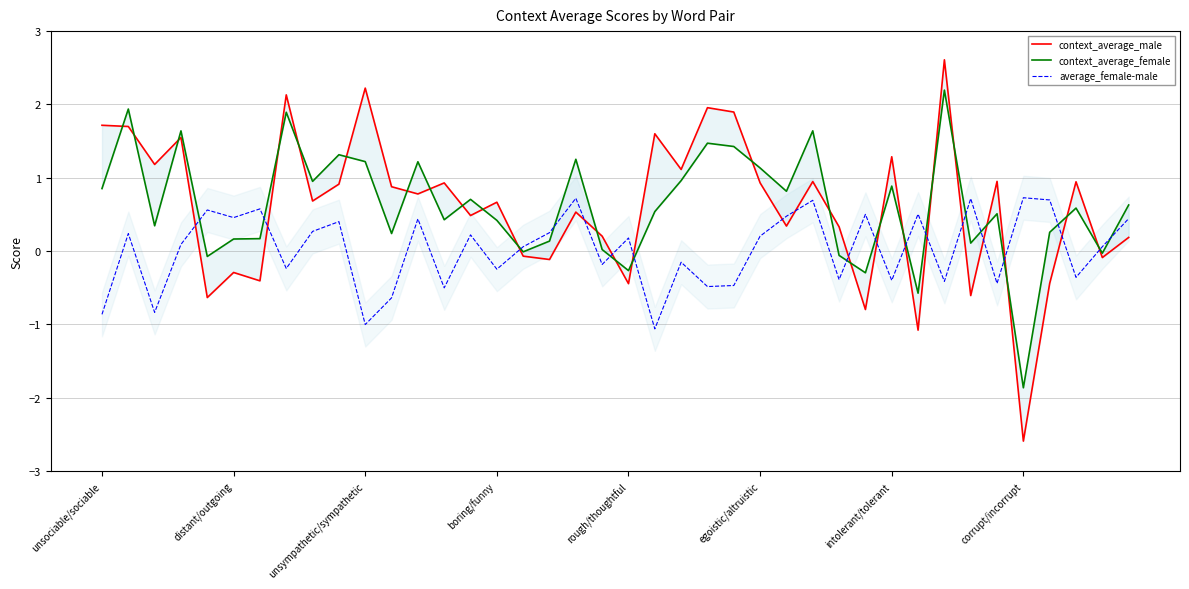

What is the approximate value of context_average_female at 36?

0.3